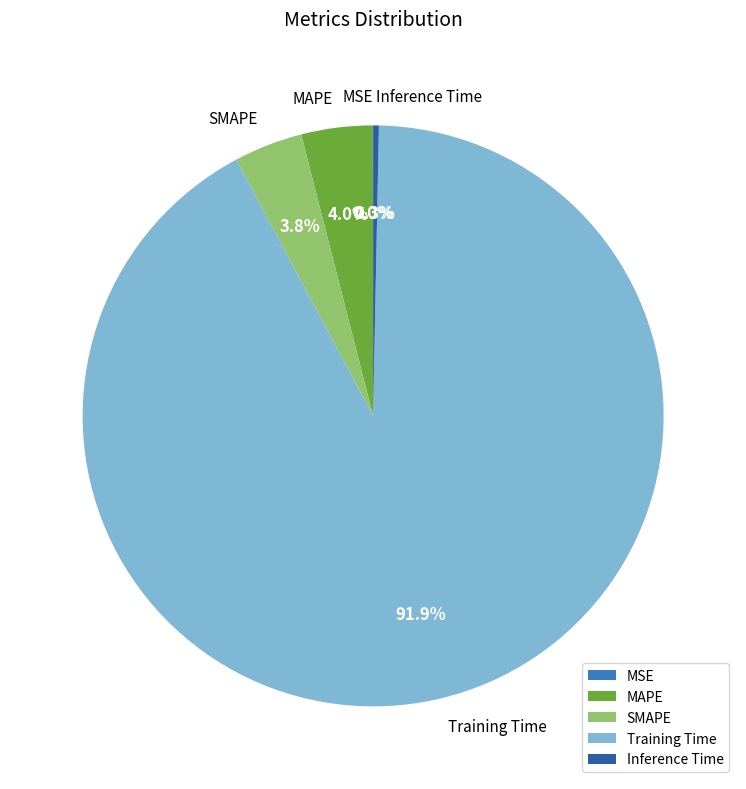

To the nearest percent, what is the combined percentage of MAPE and SMAPE?

8%